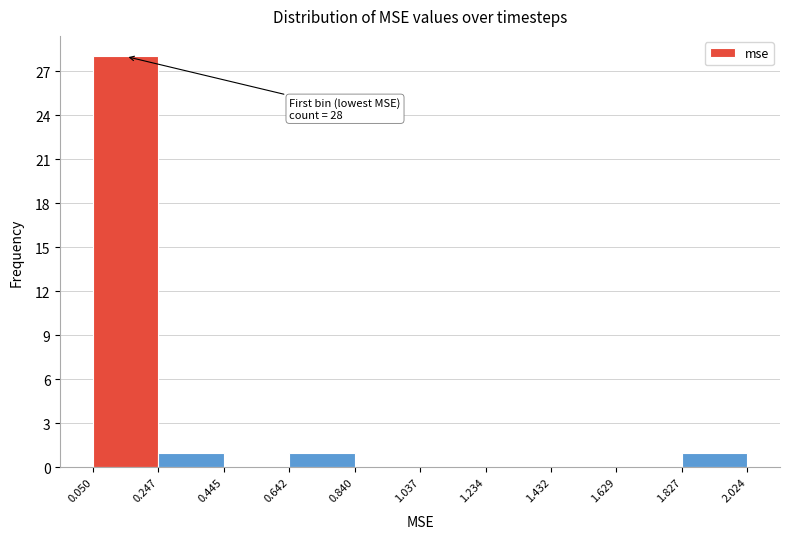

Over which range of the x-axis is the bar tallest?

0.050 to 0.247